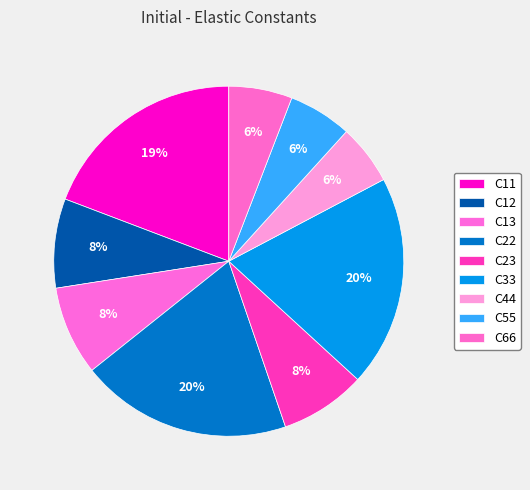

How many slices are in this pie chart?

9